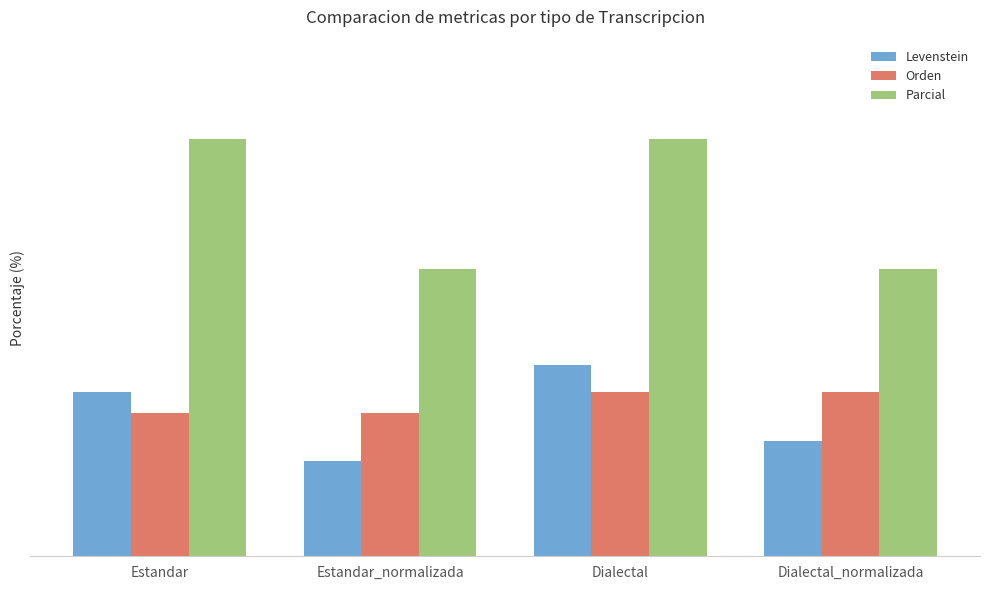

Between Dialectal_normalizada and Estandar_normalizada, which is larger?

Dialectal_normalizada